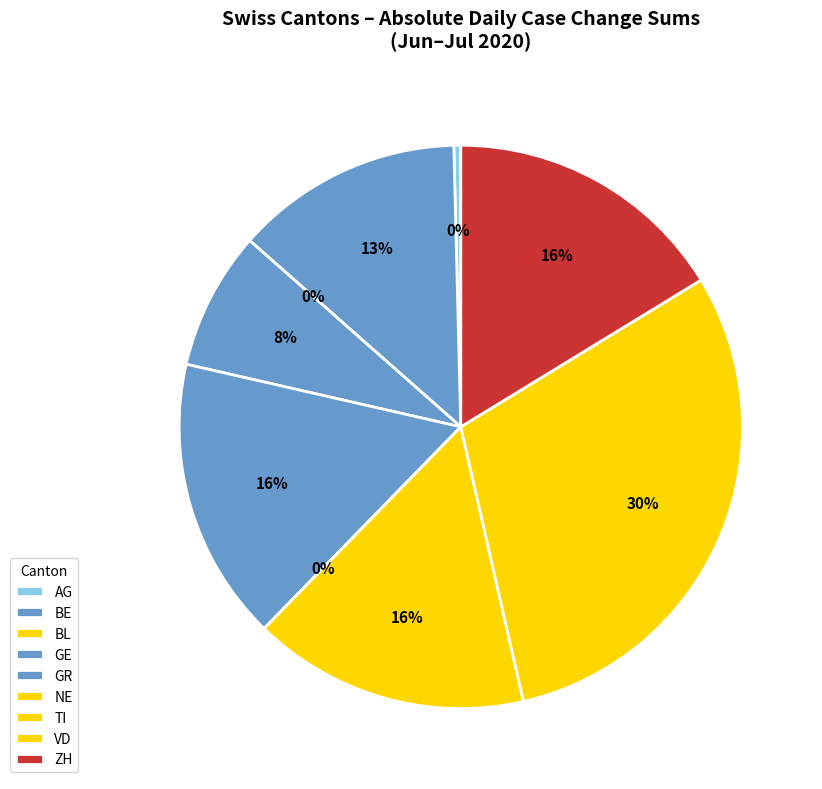

What is the ratio of the value at BE to the value at NE?

0.3